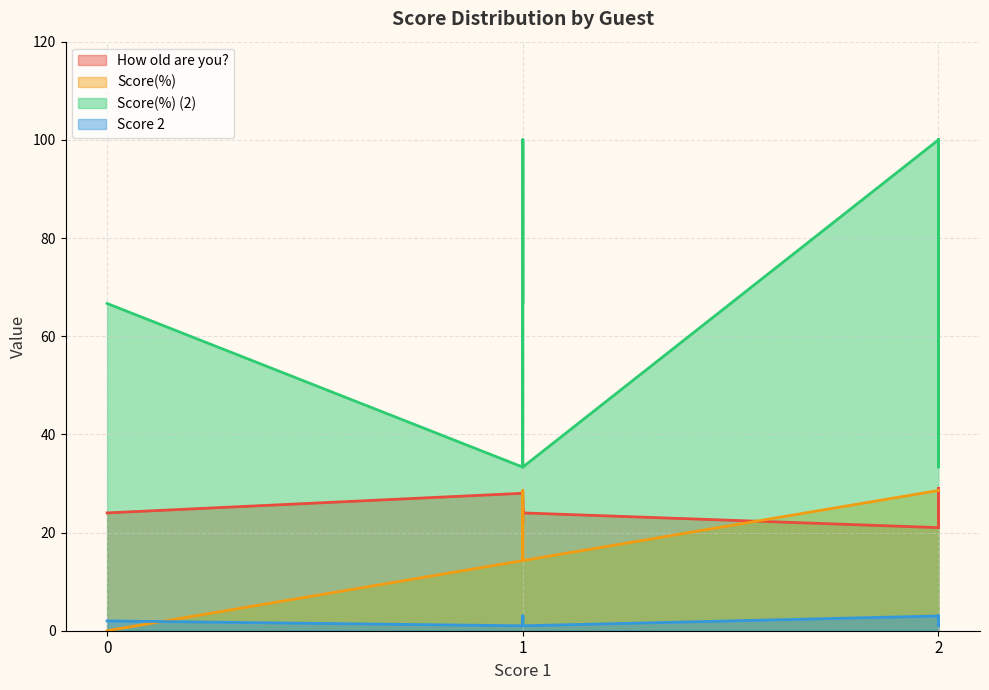

Reading left to right, what are all the values shown in this chart?

How old are you?: 28.0	25.0	26.0	23.0	22.0	22.0	24.0	27.0	26.0	24.0	26.0	23.0	21.0	23.0	29.0	24.0	23.0	24.0	24.0	23.0	21.0	27.0	25.0	23.0	24.0	24.0	29.0	25.0	26.0	24.0
Score(%): 14.3	14.3	14.3	14.3	28.6	14.3	0.0	14.3	14.3	28.6	14.3	28.6	28.6	28.6	28.6	14.3	28.6	28.6	28.6	28.6	28.6	28.6	14.3	28.6	14.3	28.6	28.6	28.6	28.6	28.6
Score(%) (2): 33.3	33.3	33.3	66.7	100.0	100.0	66.7	100.0	66.7	100.0	100.0	66.7	100.0	66.7	100.0	100.0	66.7	100.0	100.0	66.7	33.3	66.7	100.0	100.0	33.3	66.7	100.0	100.0	66.7	66.7
Score 2: 1.0	1.0	1.0	2.0	3.0	3.0	2.0	3.0	2.0	3.0	3.0	2.0	3.0	2.0	3.0	3.0	2.0	3.0	3.0	2.0	1.0	2.0	3.0	3.0	1.0	2.0	3.0	3.0	2.0	2.0